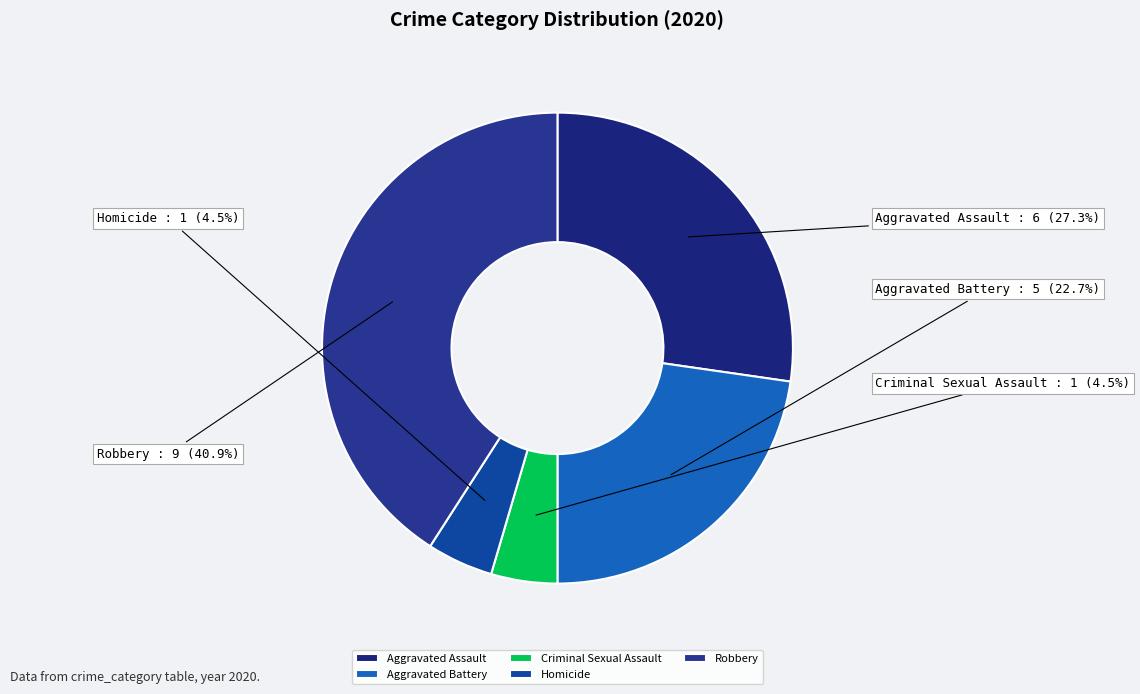

What percentage is NOT represented by Robbery?

59.1%